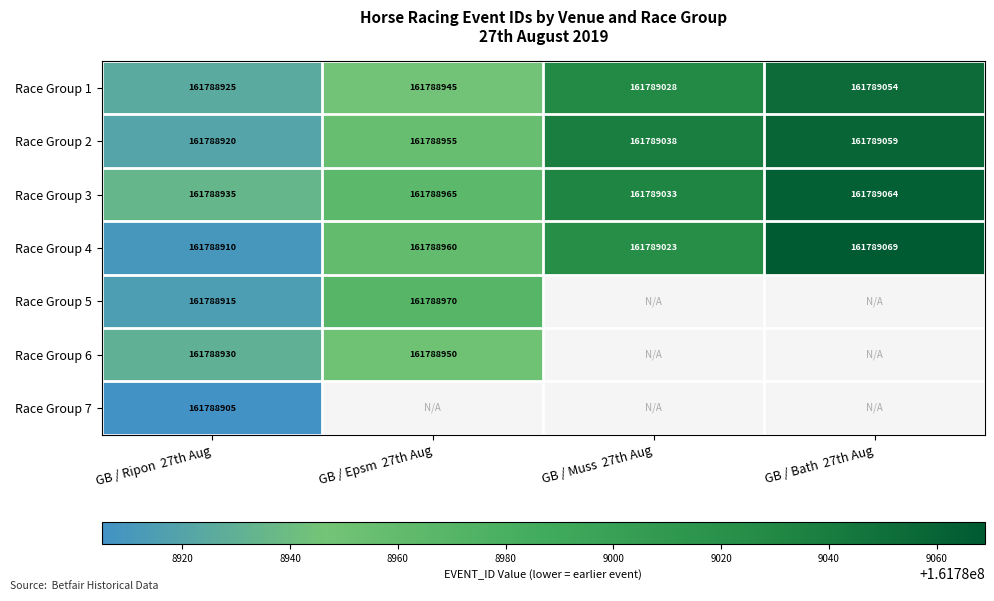

How many data points in Race Group 2 are less than 161789038?

2